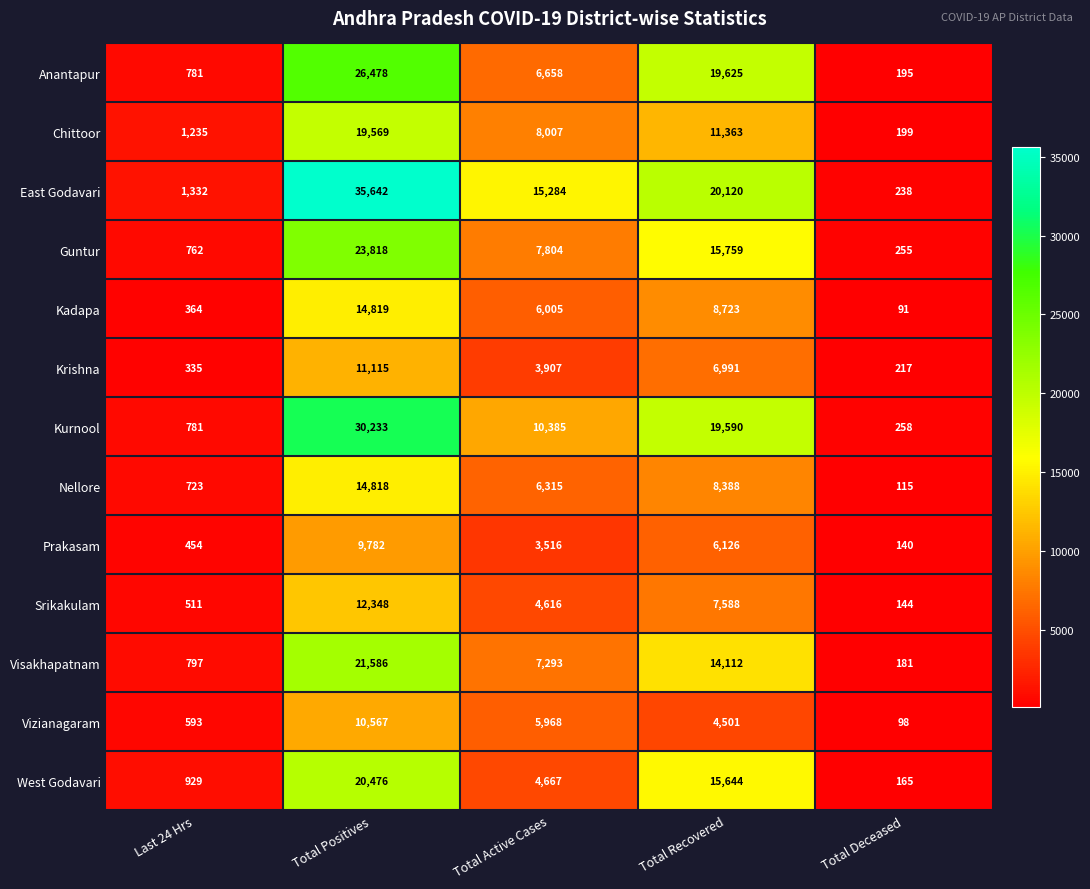

List the series in order of their peak value, highest first.

East Godavari, Kurnool, Anantapur, Guntur, Visakhapatnam, West Godavari, Chittoor, Kadapa, Nellore, Srikakulam, Krishna, Vizianagaram, Prakasam